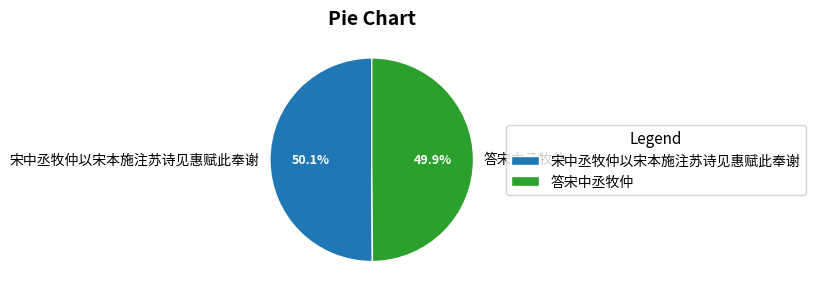

Combined, what portion of the pie is 宋中丞牧仲以宋本施注苏诗见惠赋此奉谢 and 答宋中丞牧仲?

100.0%